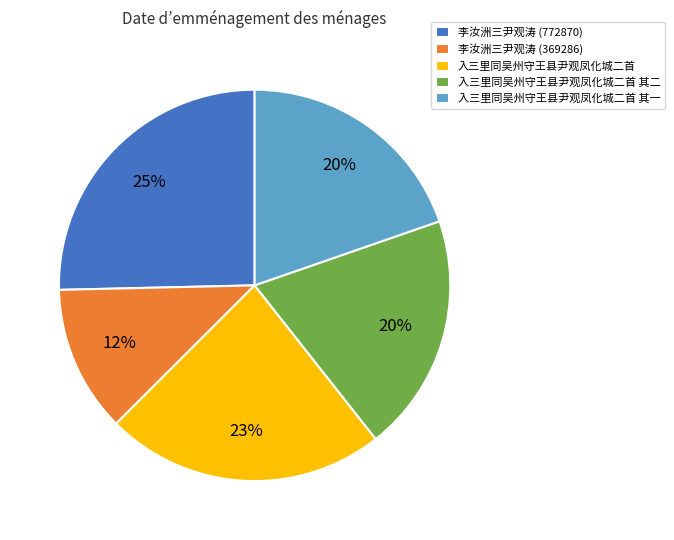

Do 入三里同吴州守王县尹观凤化城二首 其一 and 李汝洲三尹观涛 (772870) together represent more than half of the pie?

No